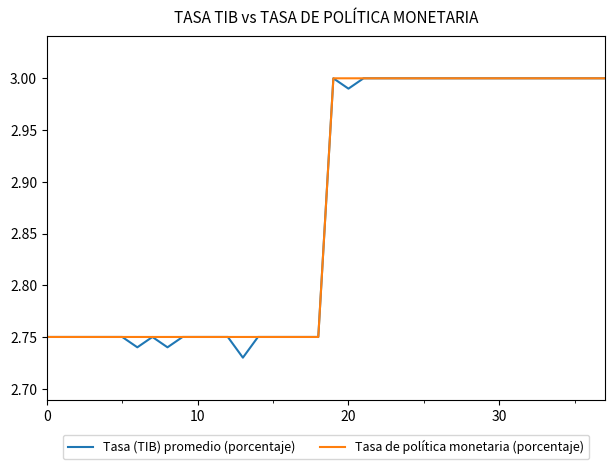

Which series has the largest range (max minus min)?

Tasa (TIB) promedio (porcentaje)